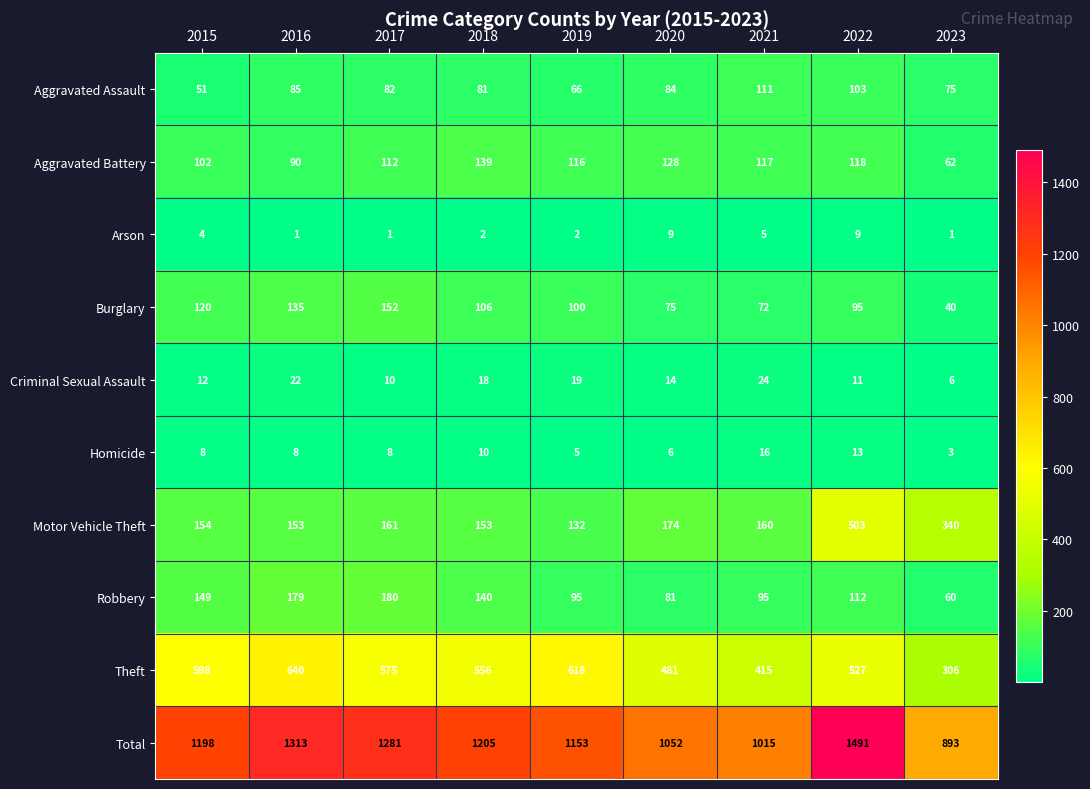

What is the minimum value shown in the chart?

1